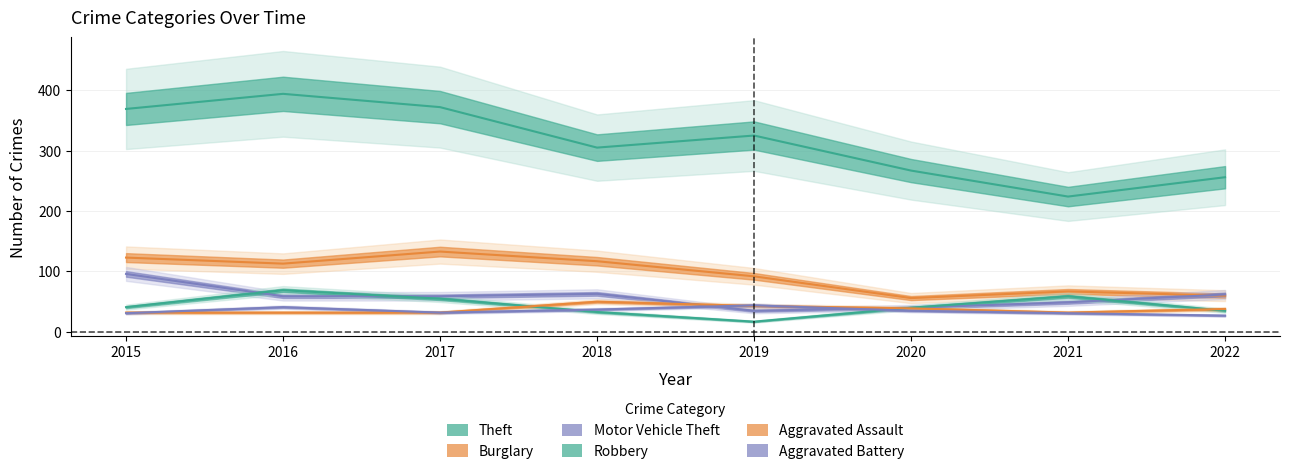

How many interior local valleys does the Motor Vehicle Theft series have?

1